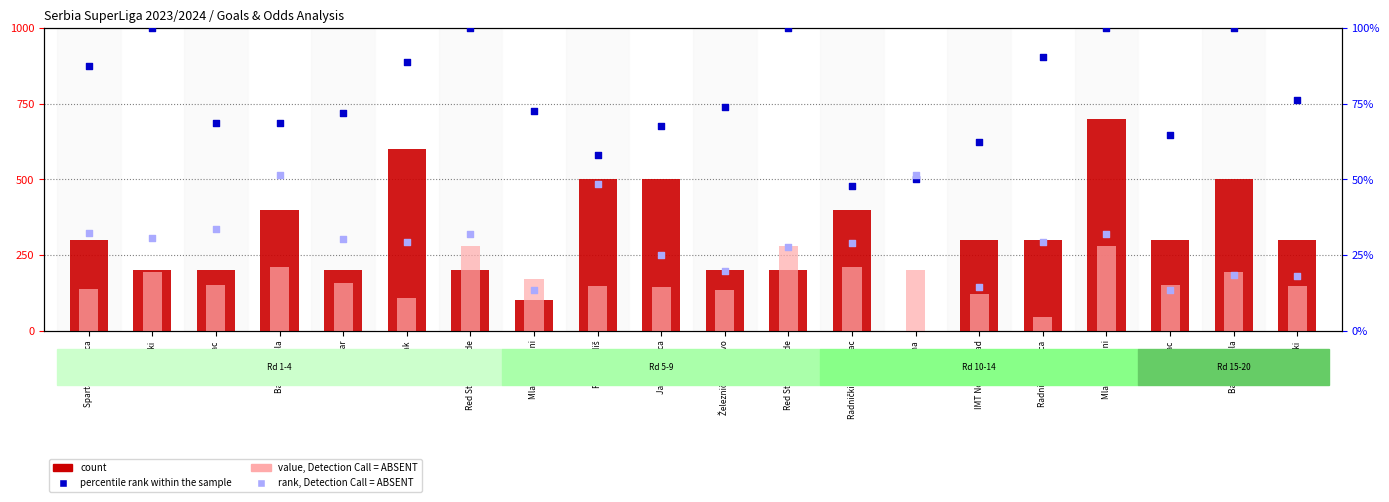

Which series has the largest total across all categories?

count